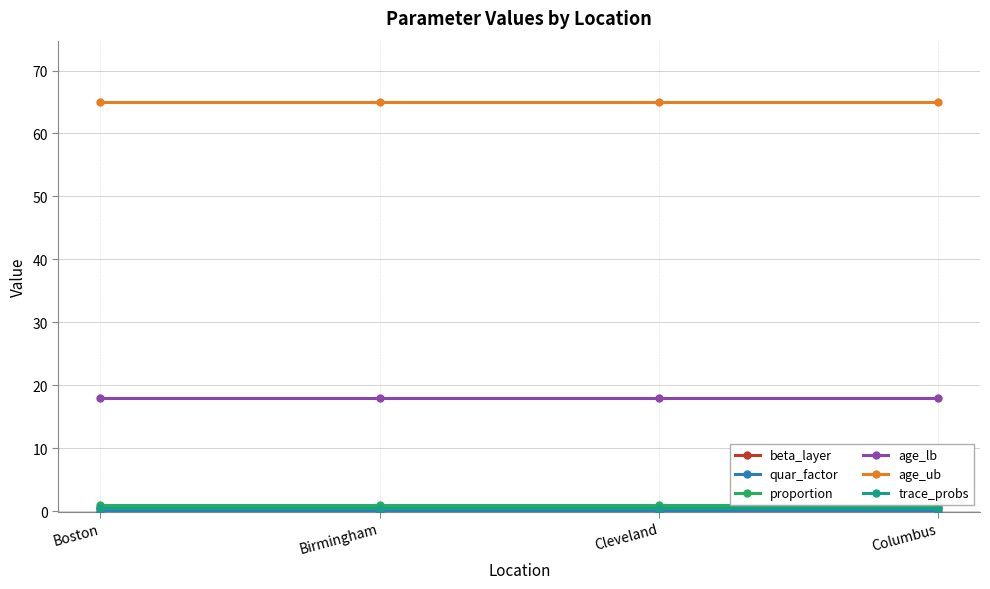

What is the maximum value shown in the chart?

65.0